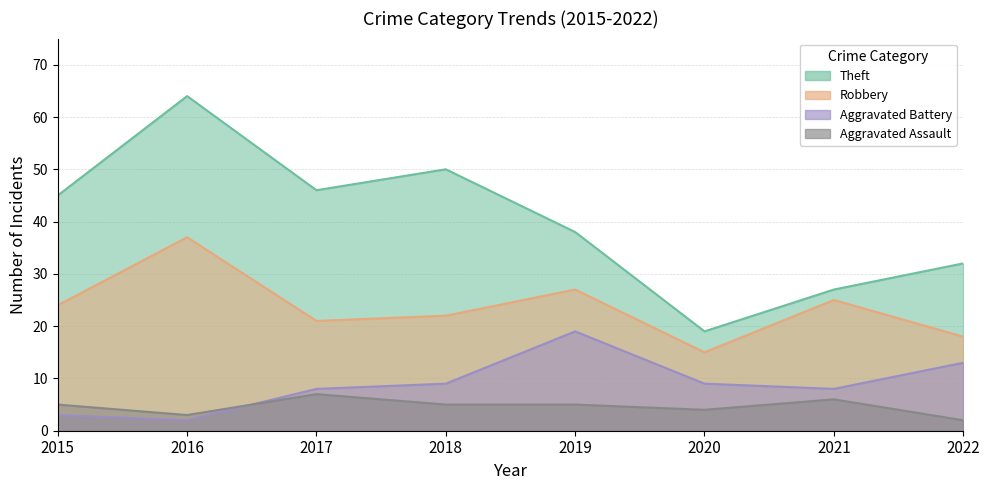

List the labels in order of Aggravated Battery value, smallest first.

2016, 2015, 2017, 2021, 2018, 2020, 2022, 2019